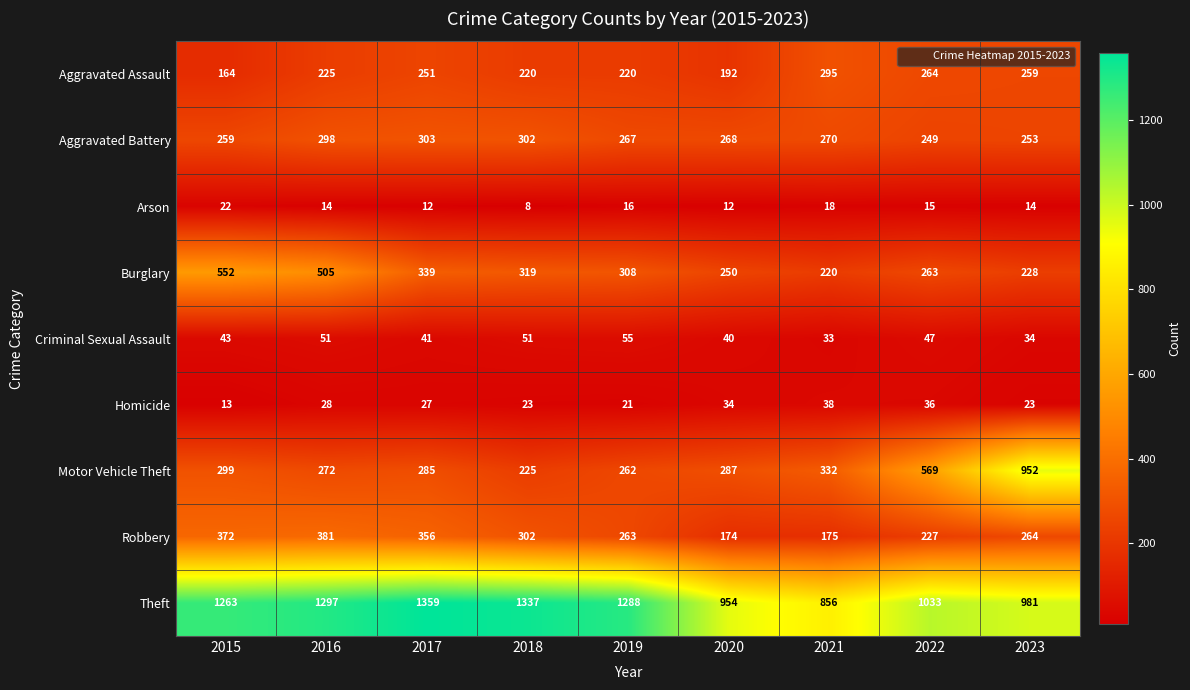

What is the spread (max minus min) of values at 2021?

838